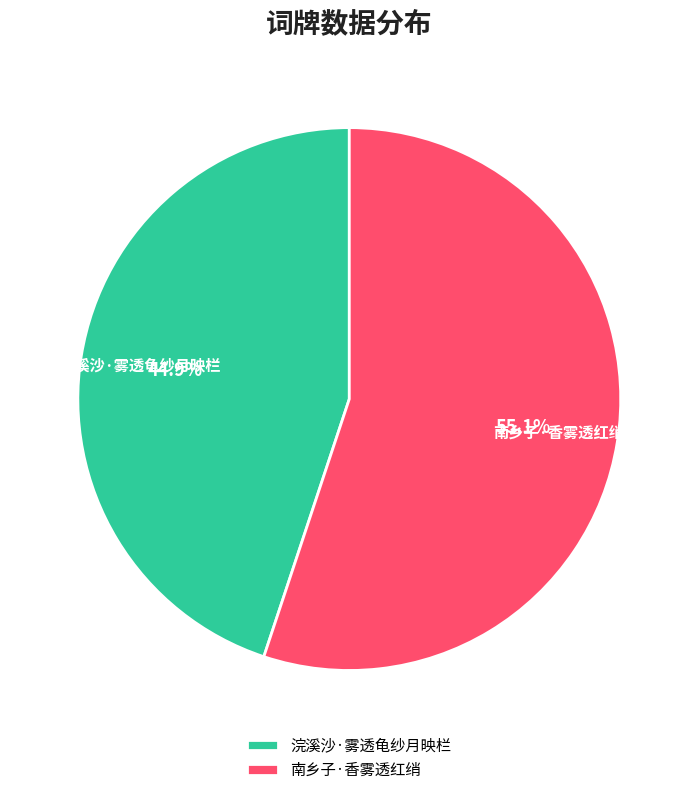

Is there any slice that represents more than half of the pie?

Yes